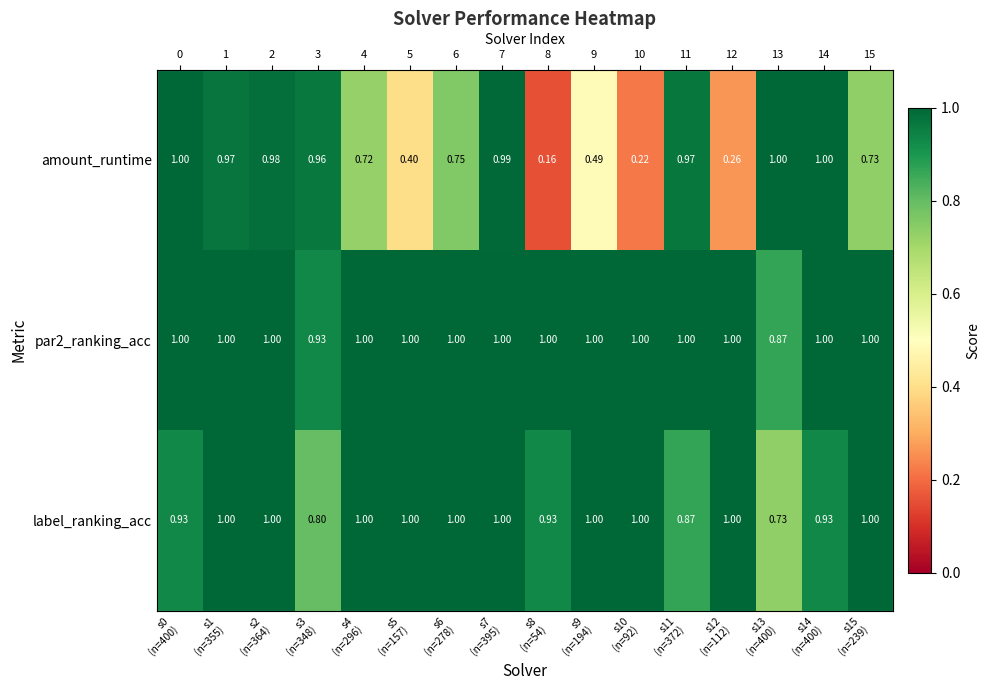

How many par2_ranking_acc values are between 1 and 2?

14